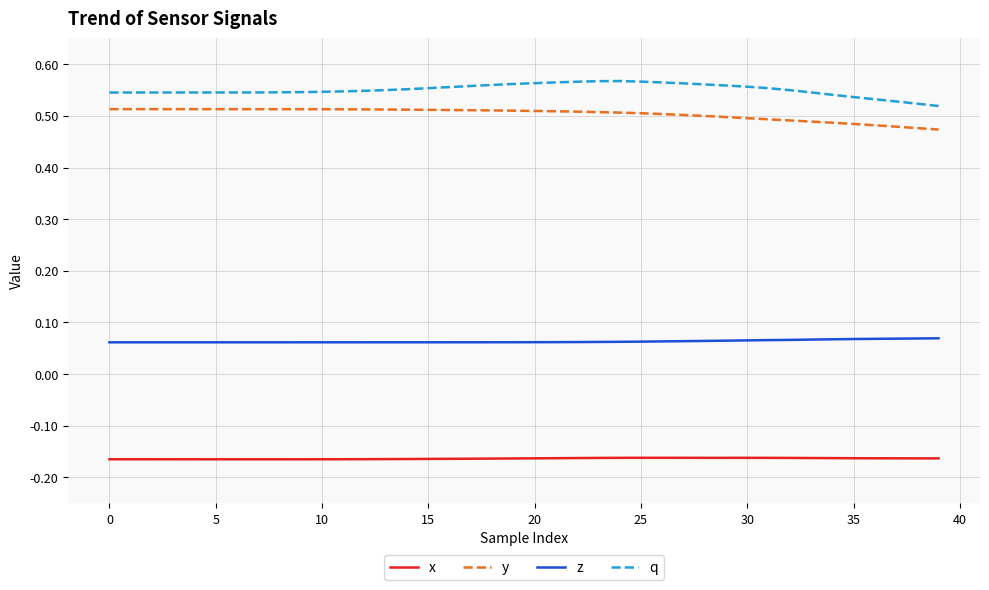

True or false: z and q intersect in this chart.

False